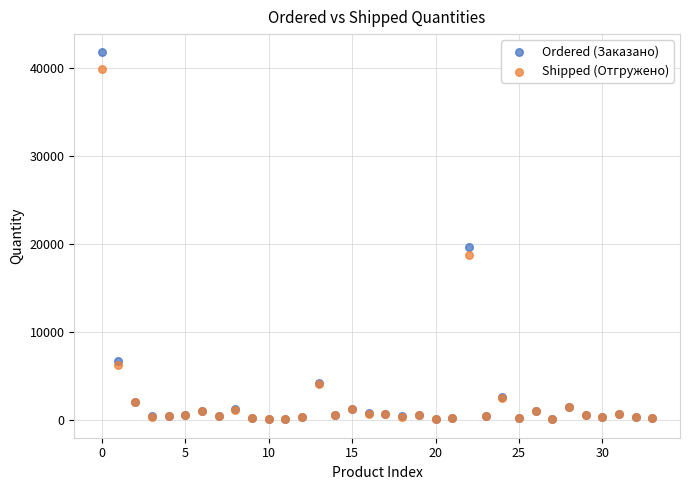

Across all series, what Y value is closest to 20924?

19690.2